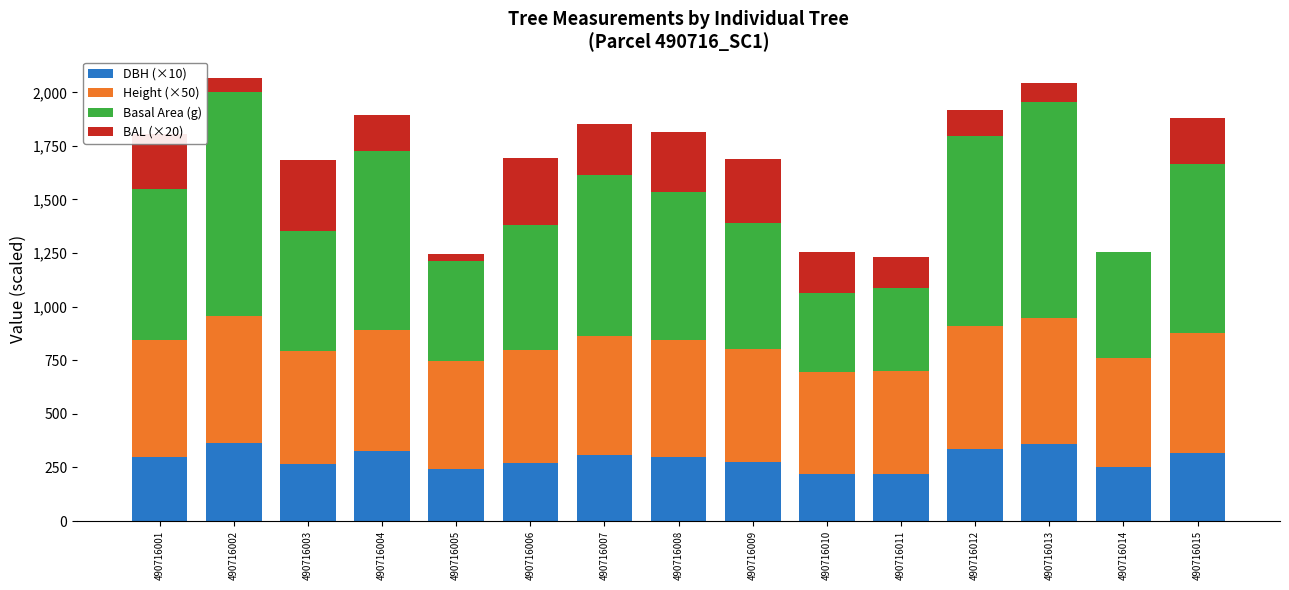

What is the total value across all series at 490716009?

1688.7